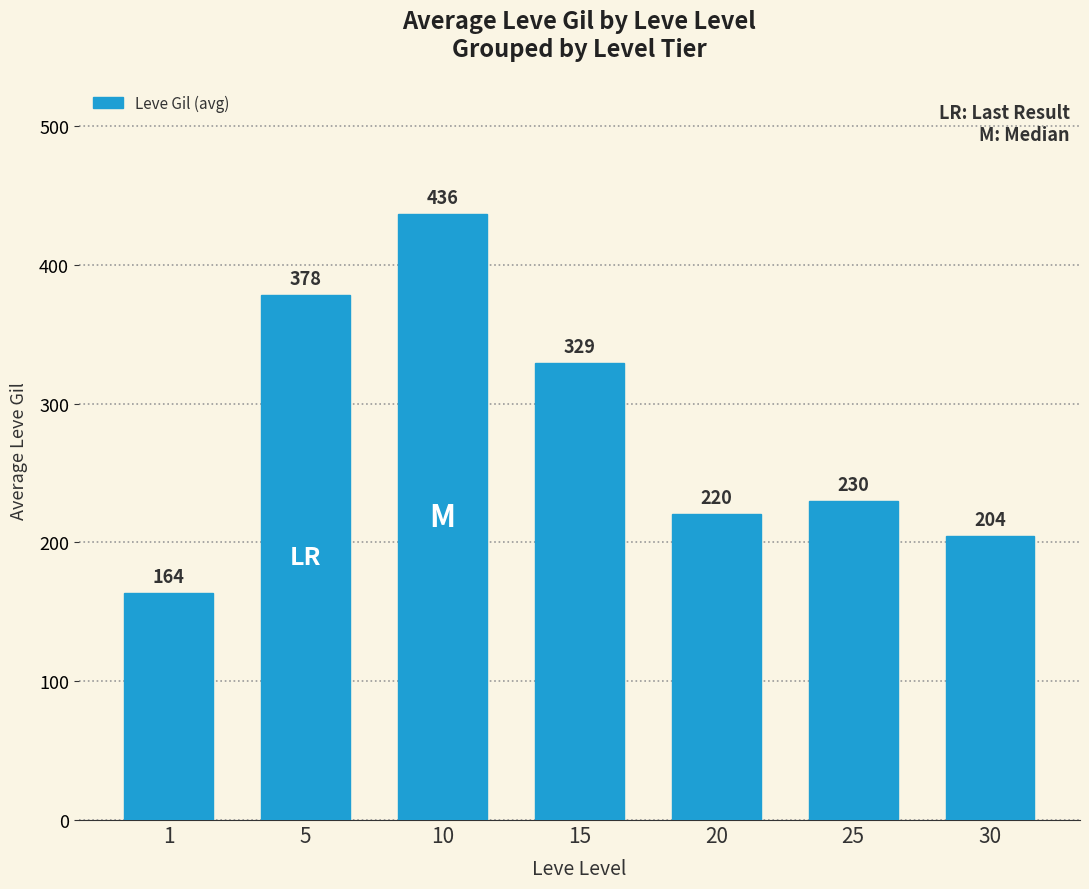

List the labels in order of value, smallest first.

1, 30, 20, 25, 15, 5, 10